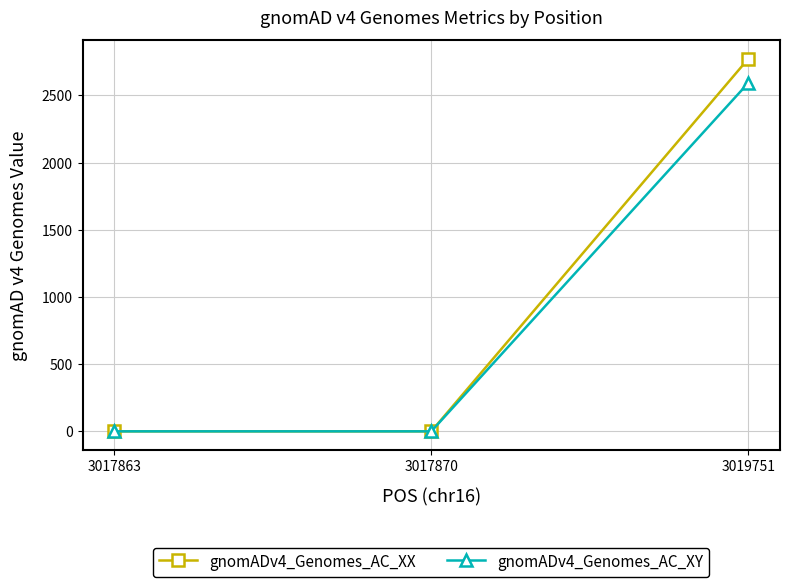

Is this an area chart (filled region under the line)?

No